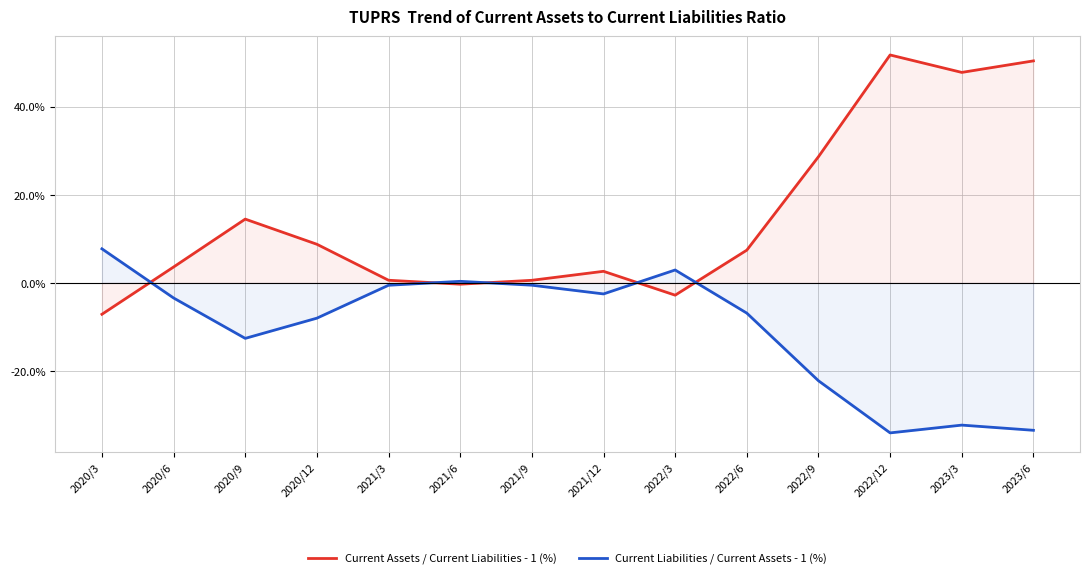

How many data points in Current Liabilities / Current Assets - 1 (%) are above -3?

6